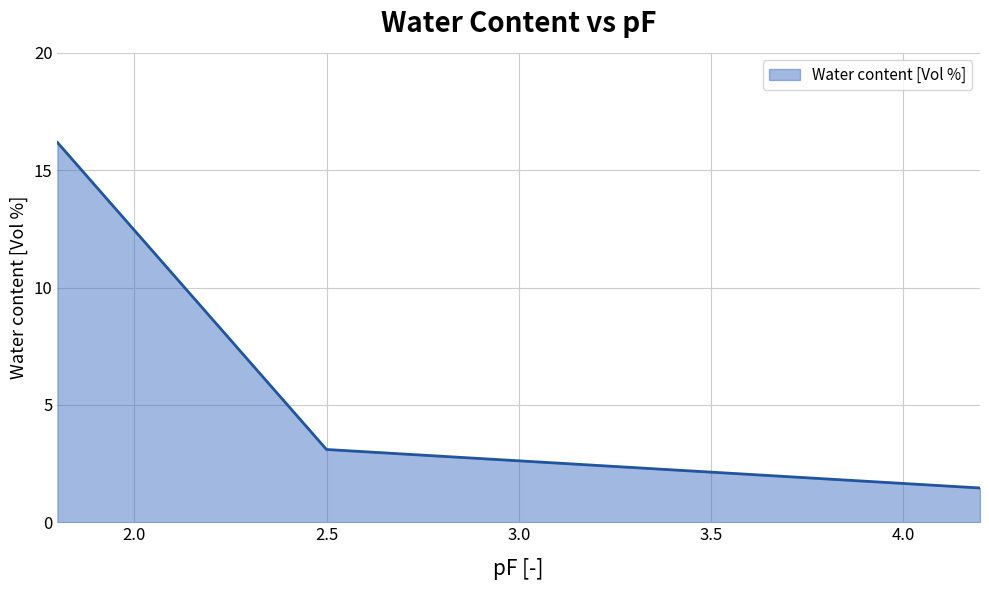

What is the difference between the maximum and second lowest values?

13.1